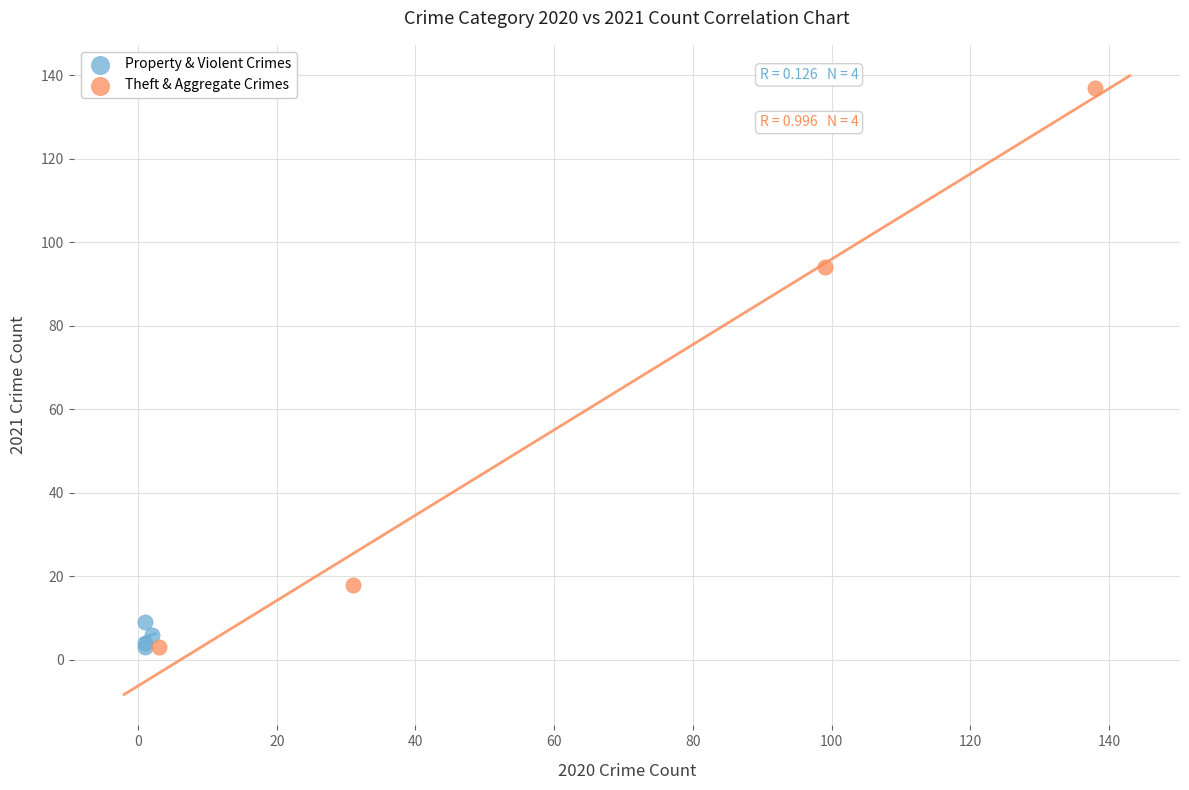

Which series reaches the maximum Y coordinate?

Theft & Aggregate Crimes